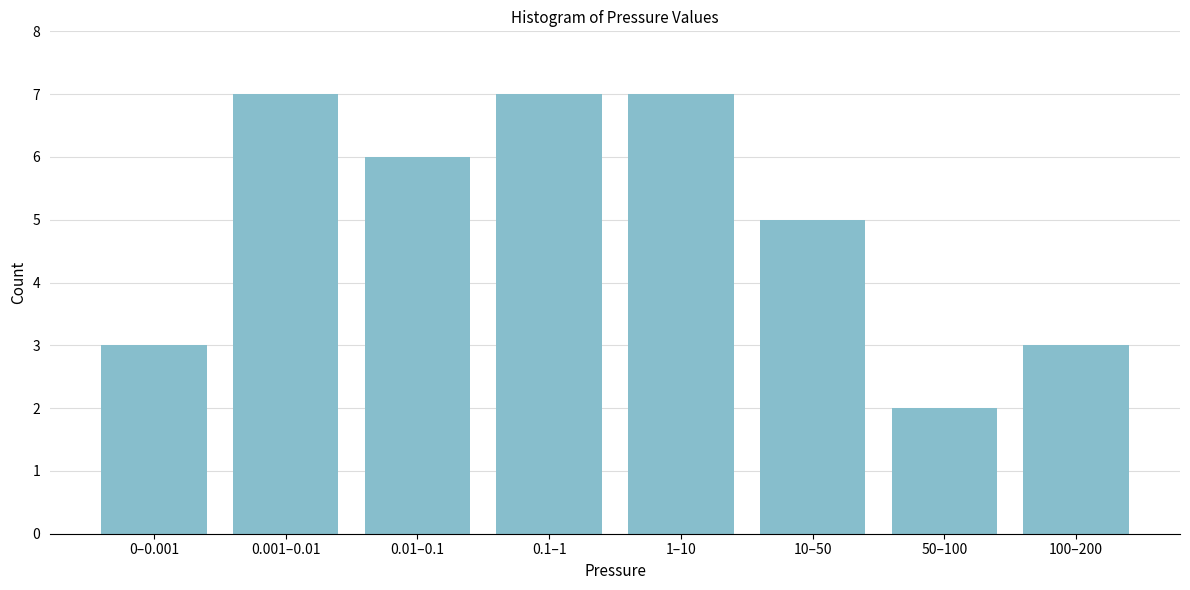

Reading left to right, what are all the values shown in this chart?

0–0.001=3	0.001–0.01=7	0.01–0.1=6	0.1–1=7	1–10=7	10–50=5	50–100=2	100–200=3